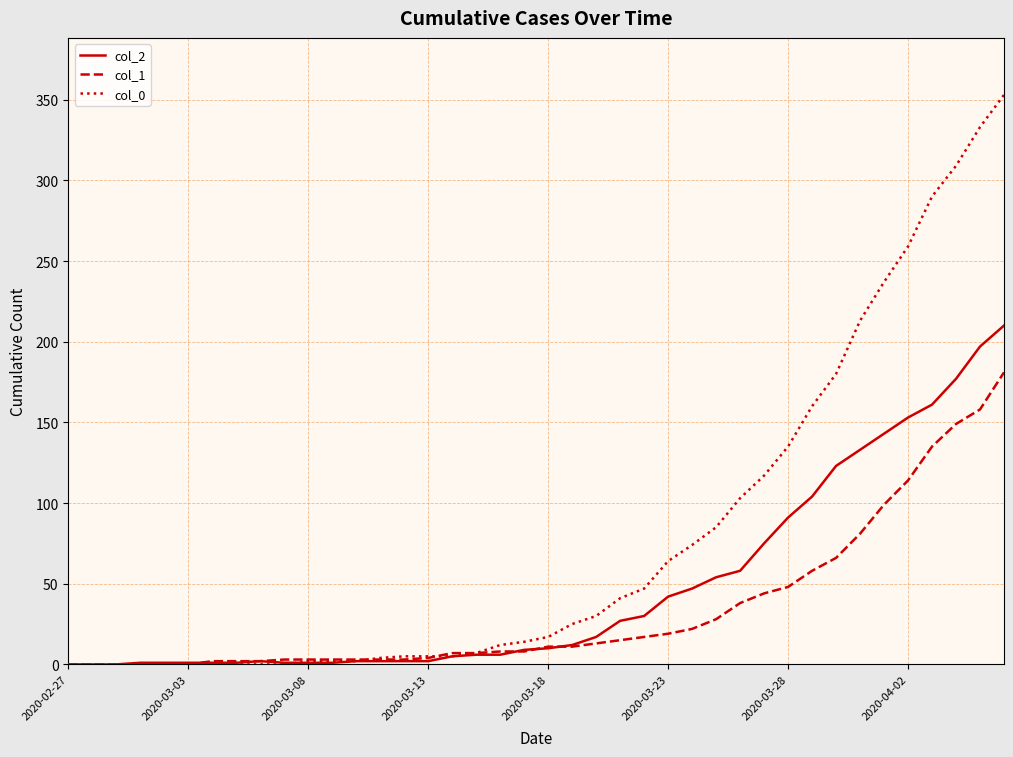

How many categories are shown in the chart?

40